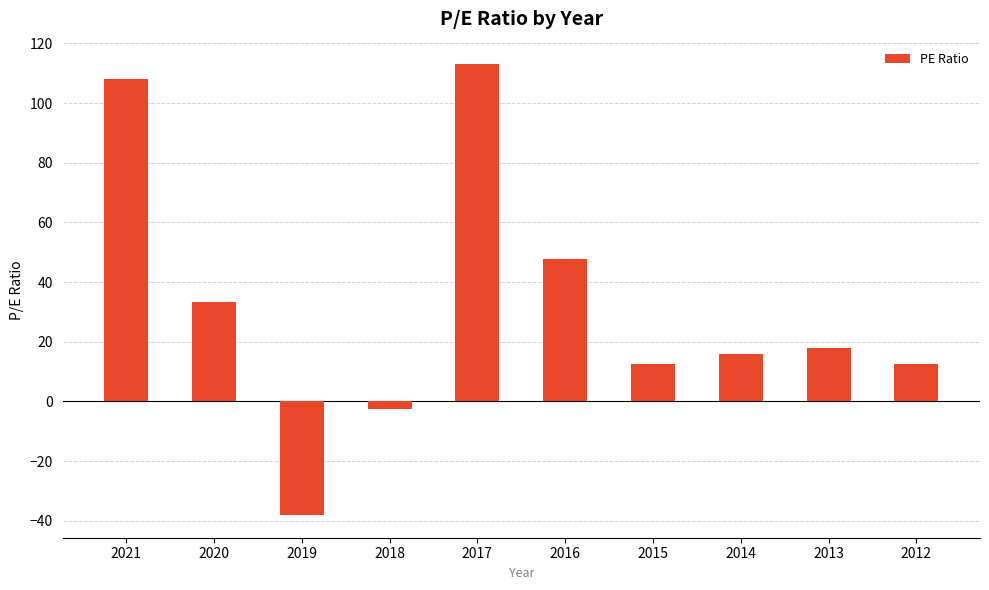

What is the greatest value displayed?

113.0